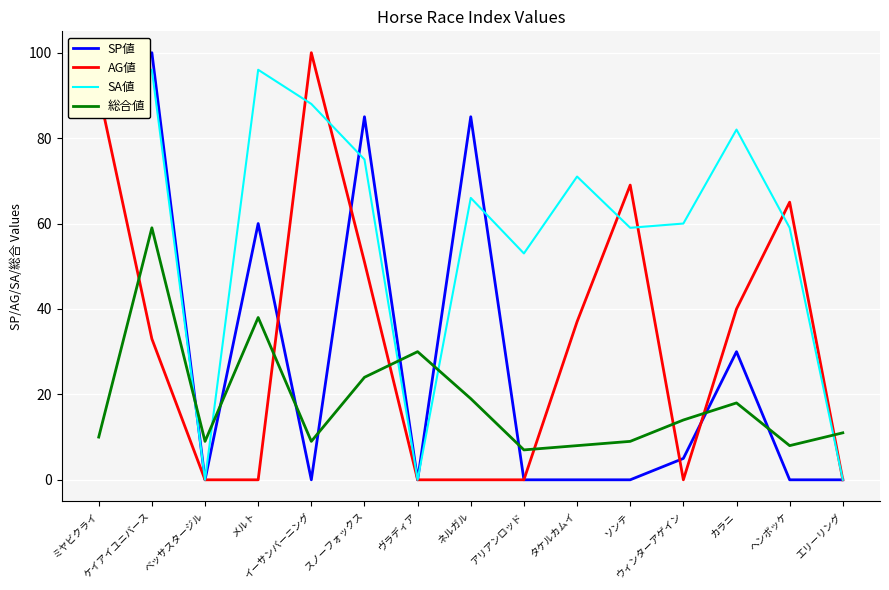

The SP値 series shows 31 at メルト. True or false?

False